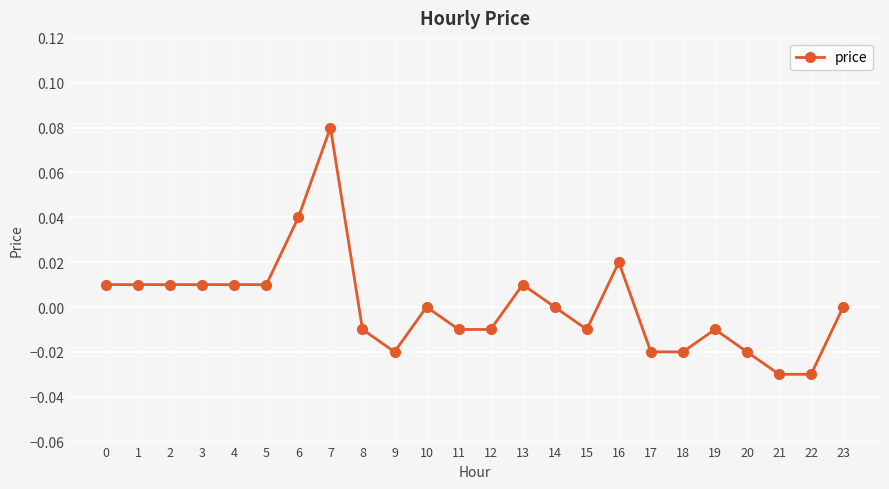

Which label corresponds to the largest value in the chart?

7